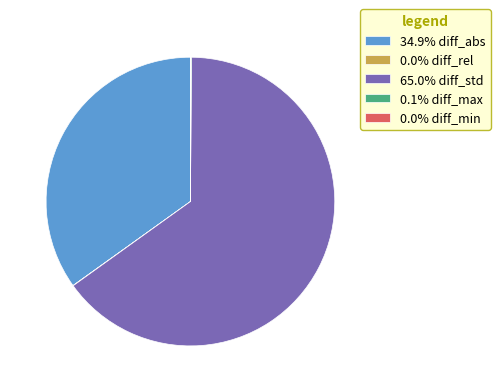

Is 65.0% diff_std the majority of the pie?

Yes